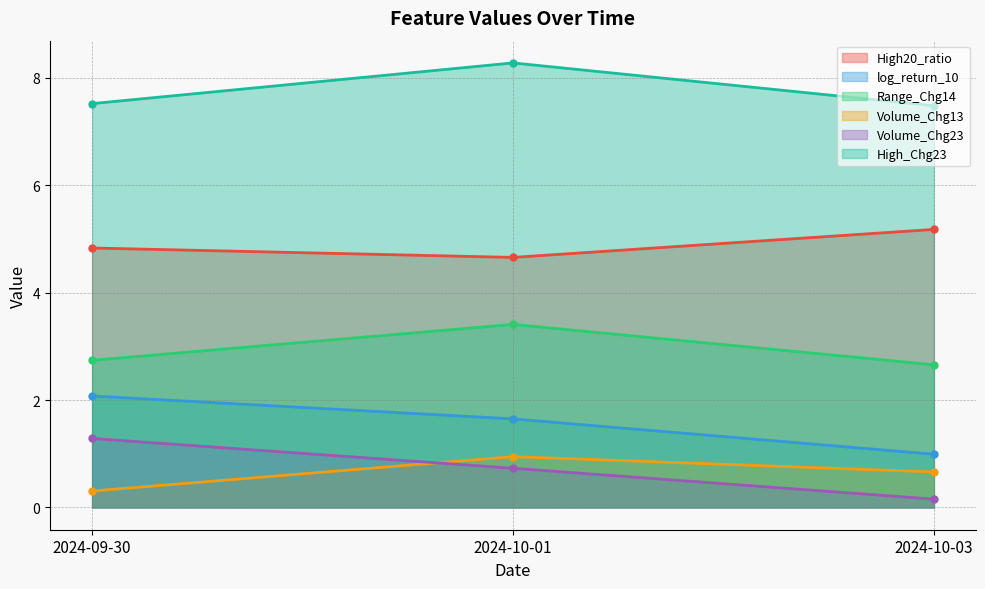

What is the approximate value of High20_ratio at 2024-09-30?

4.8